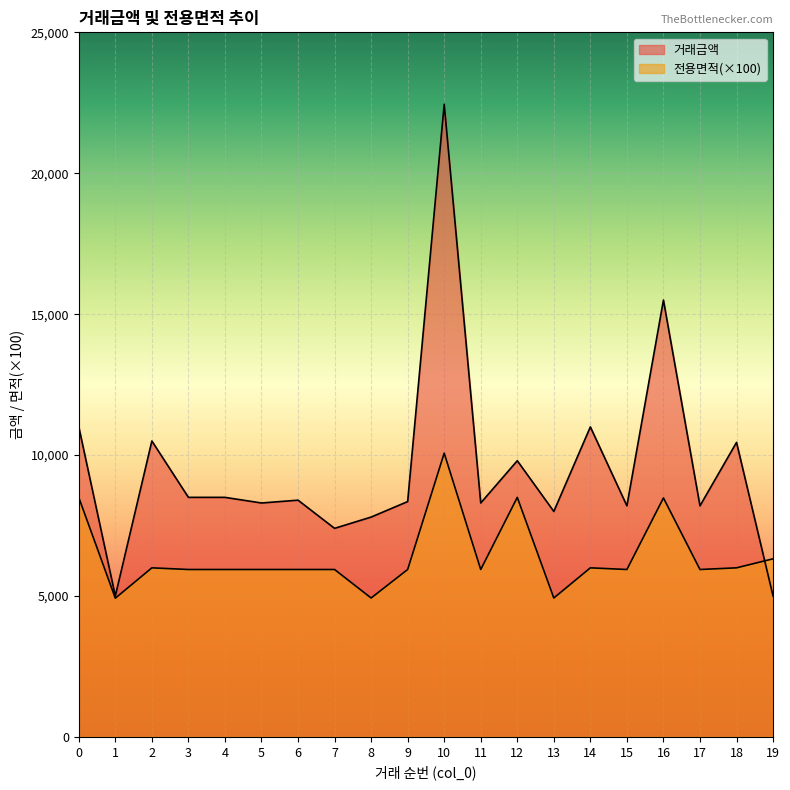

Reading left to right, extract all data points from this chart.

거래금액: 0=11000.0	1=5000.0	2=10500.0	3=8500.0	4=8500.0	5=8300.0	6=8400.0	7=7400.0	8=7800.0	9=8350.0	10=22450.0	11=8300.0	12=9800.0	13=8000.0	14=11000.0	15=8200.0	16=15500.0	17=8200.0	18=10450.0	19=5000.0
전용면적: 0=8495.0	1=4922.0	2=5999.0	3=5940.0	4=5940.0	5=5940.0	6=5940.0	7=5940.0	8=4929.0	9=5940.0	10=10068.0	11=5940.0	12=8499.5	13=4929.0	14=5999.0	15=5940.0	16=8479.0	17=5940.0	18=5999.0	19=6320.0